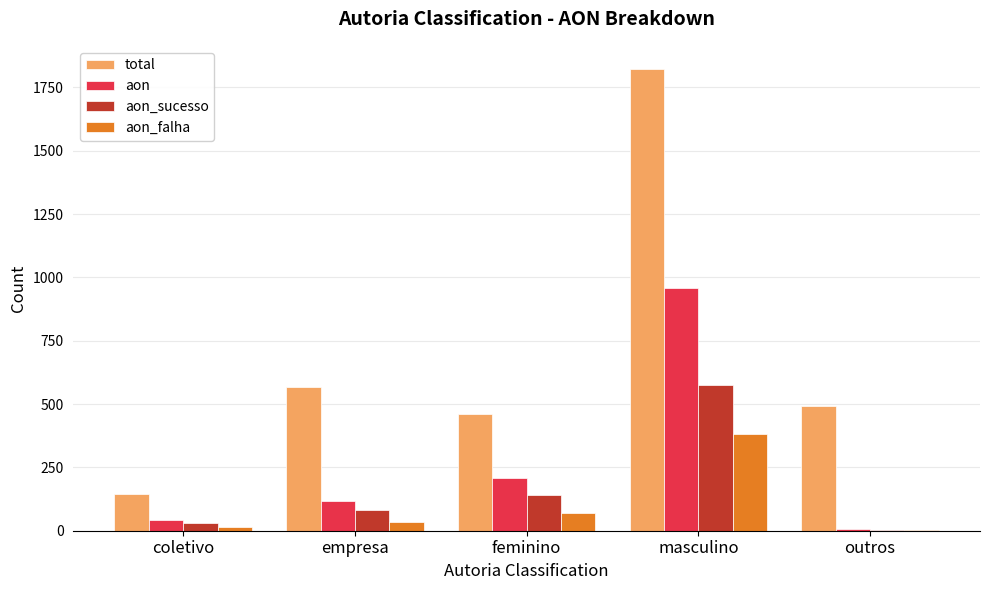

At which category is the sum across all series the highest?

masculino